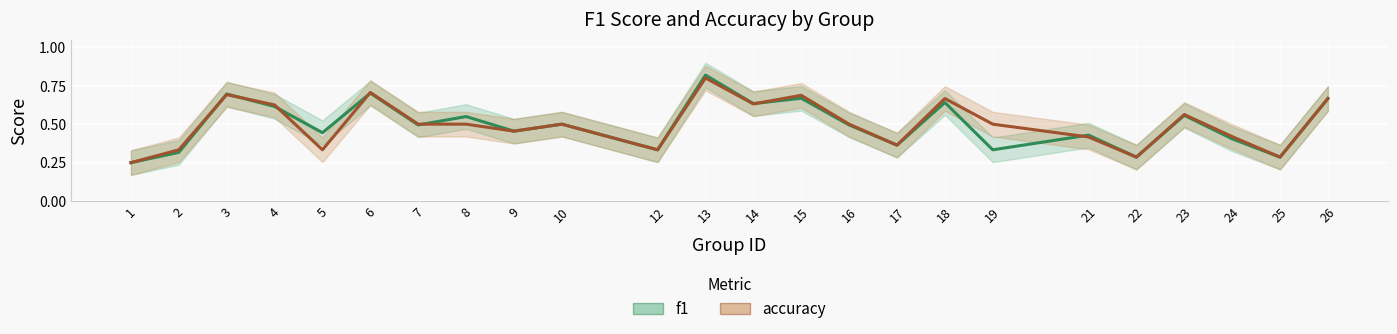

What is the maximum value shown in the chart?

0.8